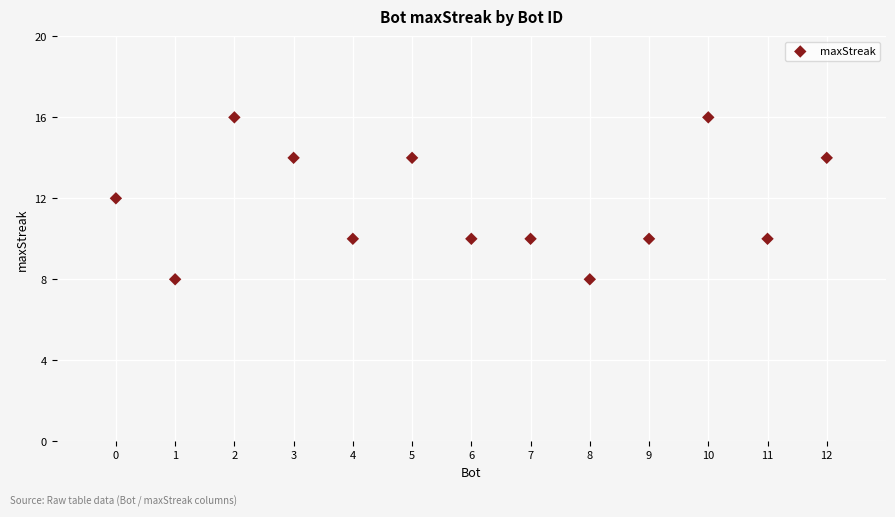

What is the range of X values (max minus min)?

12